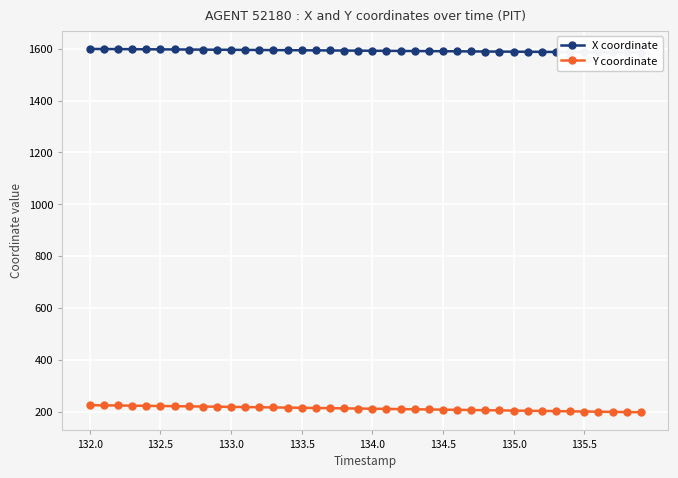

What are all the series names shown in the legend?

X coordinate, Y coordinate